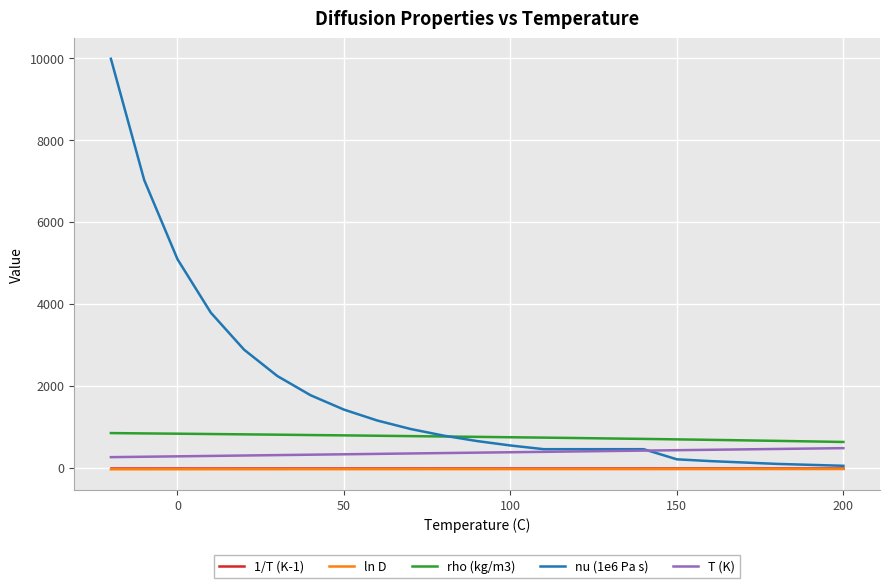

True or false: 1/T (K-1) and rho (kg/m3) cross at least once.

False